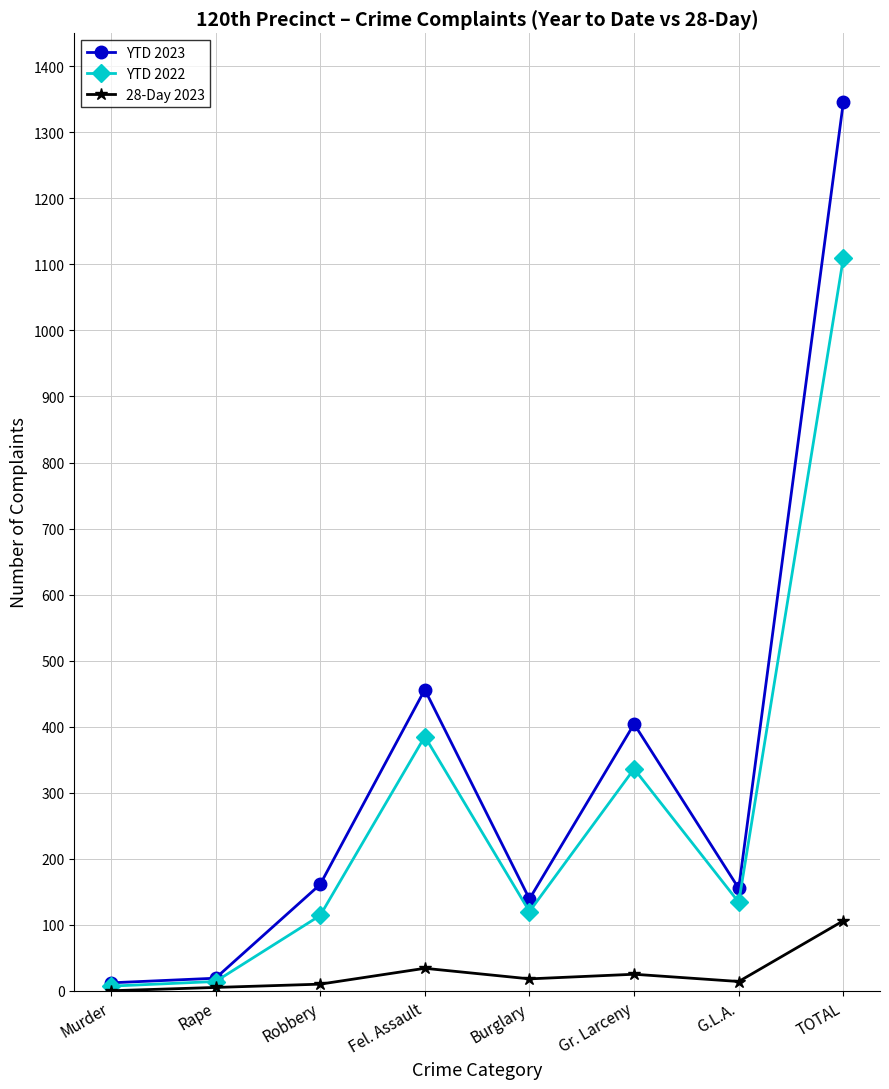

List the series in order of their overall mean, highest first.

YTD 2023, YTD 2022, 28-Day 2023